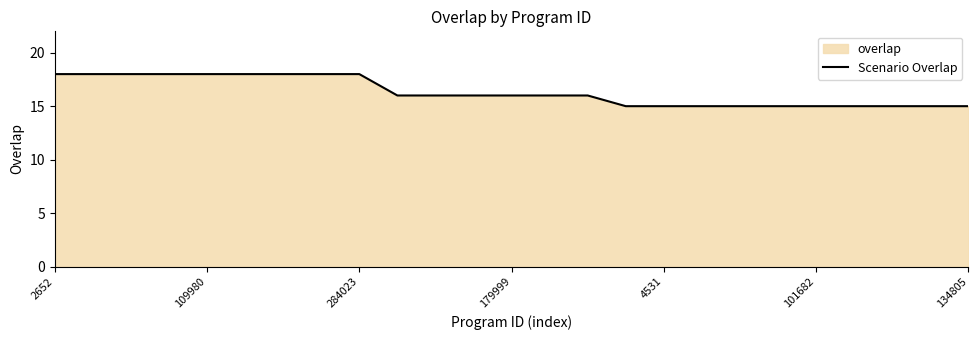

What is the difference between the maximum and minimum values?

3